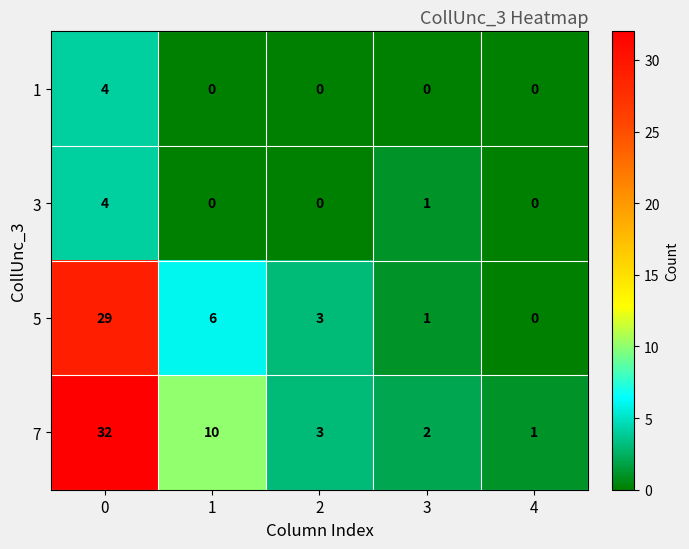

True or false: 5 has a value of 10 at 1.

False